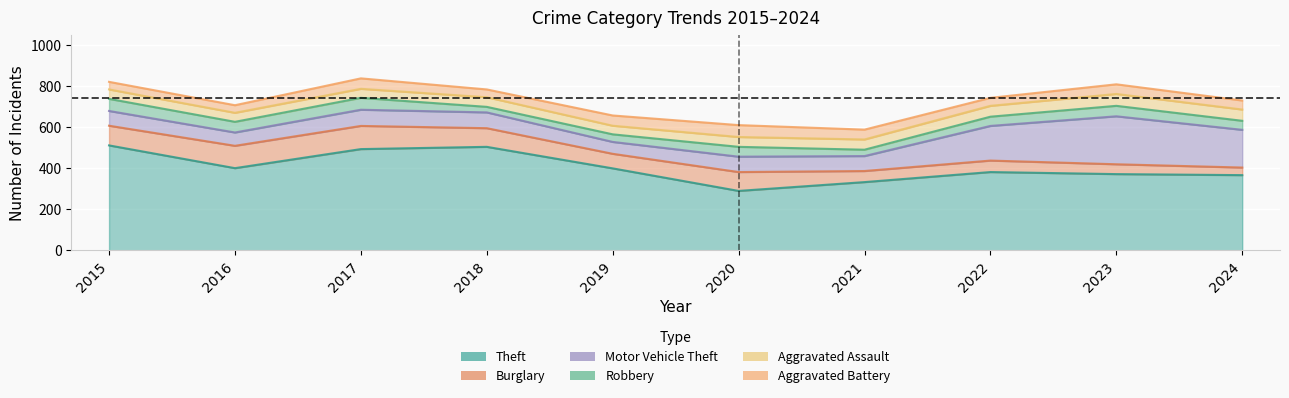

At which label does Motor Vehicle Theft reach its minimum?

2019